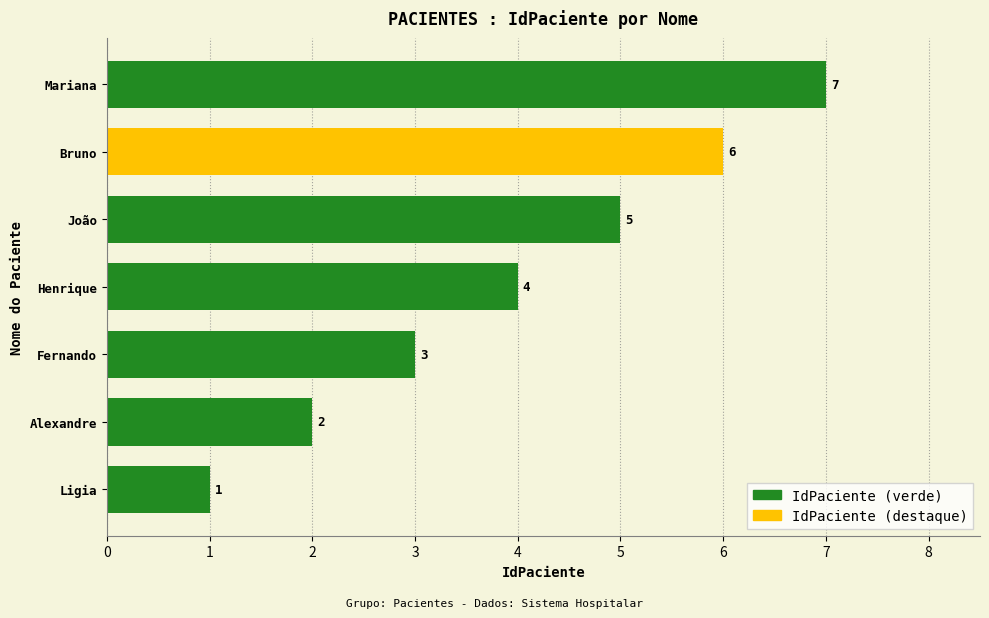

Which has a higher value, Alexandre or Ligia?

Alexandre